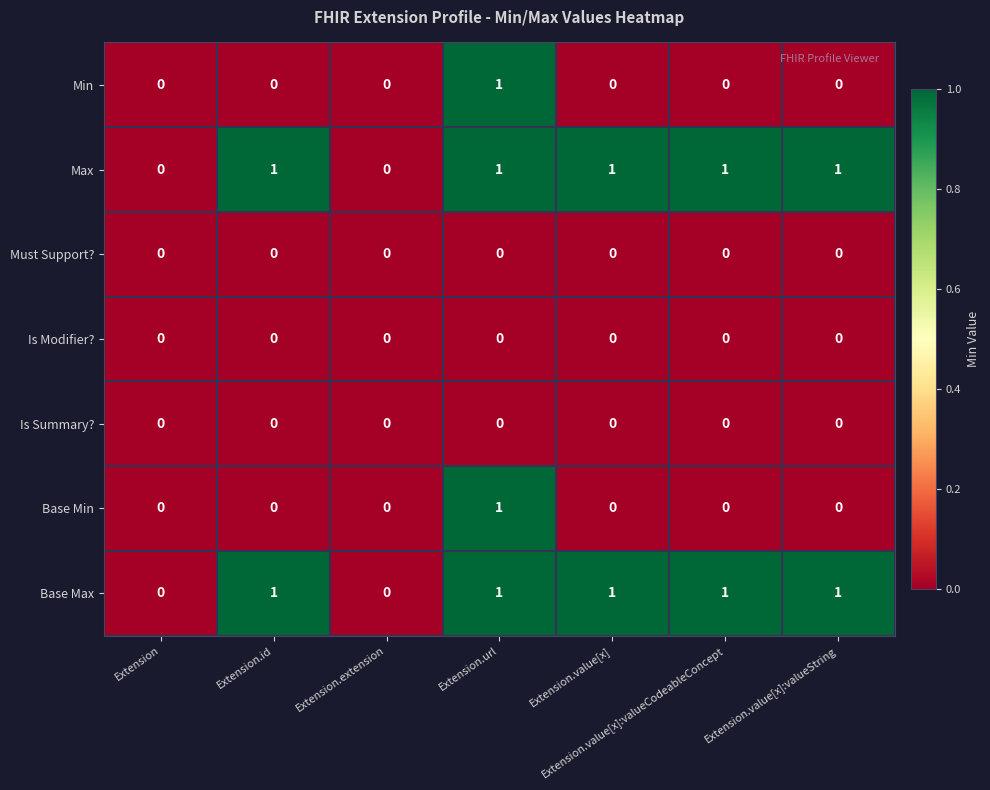

At which label does Min reach its peak?

Extension.url